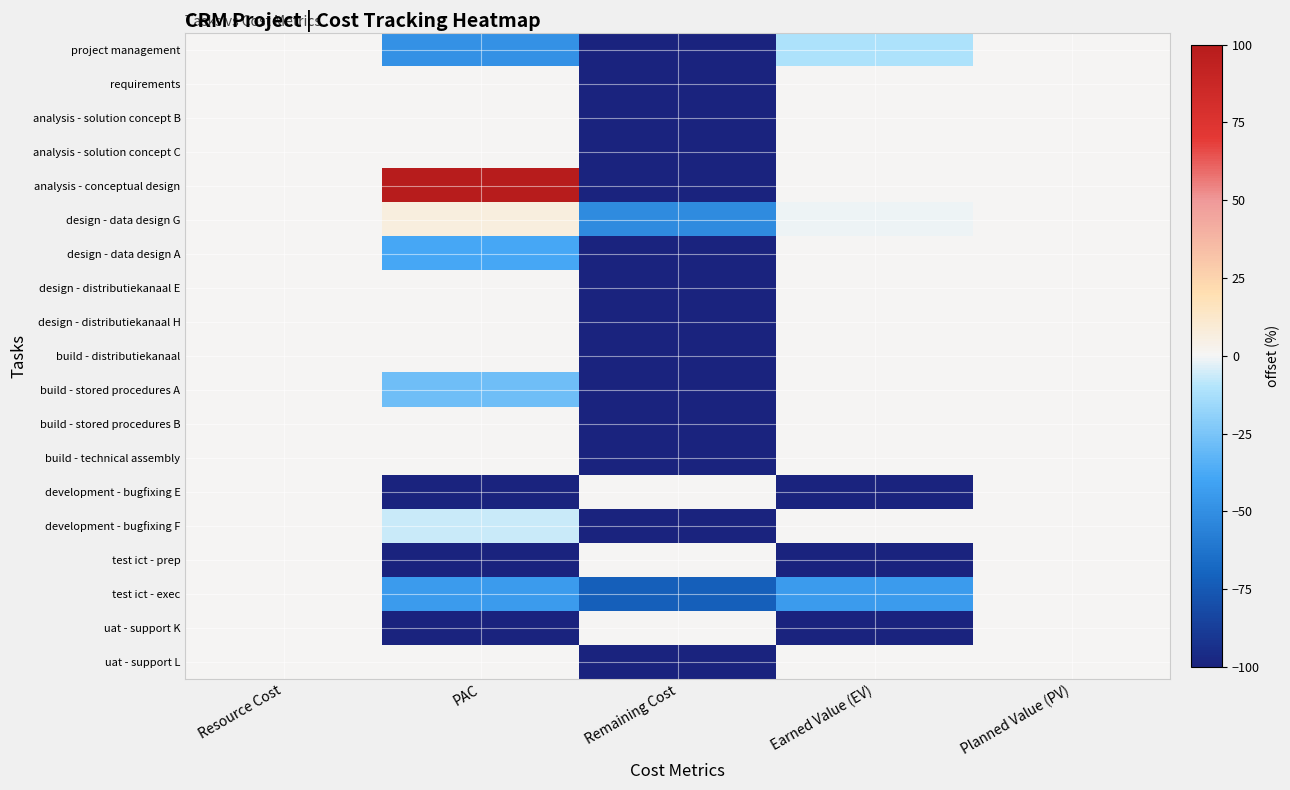

Reading right to left, list all the values displayed in this chart.

project management: Planned Value (PV)=0.0	Earned Value (EV)=-11.0	Remaining Cost=-100.0	PAC=-48.7	Resource Cost=0.0
requirements: Planned Value (PV)=0.0	Earned Value (EV)=0.0	Remaining Cost=-100.0	PAC=0.0	Resource Cost=0.0
analysis - solution concept B: Planned Value (PV)=0.0	Earned Value (EV)=0.0	Remaining Cost=-100.0	PAC=0.0	Resource Cost=0.0
analysis - solution concept C: Planned Value (PV)=0.0	Earned Value (EV)=0.0	Remaining Cost=-100.0	PAC=0.0	Resource Cost=0.0
analysis - conceptual design: Planned Value (PV)=0.0	Earned Value (EV)=0.0	Remaining Cost=-100.0	PAC=130.6	Resource Cost=0.0
design - data design G: Planned Value (PV)=0.0	Earned Value (EV)=-1.0	Remaining Cost=-51.6	PAC=6.5	Resource Cost=0.0
design - data design A: Planned Value (PV)=0.0	Earned Value (EV)=0.0	Remaining Cost=-100.0	PAC=-38.5	Resource Cost=0.0
design - distributiekanaal E: Planned Value (PV)=0.0	Earned Value (EV)=0.0	Remaining Cost=-100.0	PAC=0.0	Resource Cost=0.0
design - distributiekanaal H: Planned Value (PV)=0.0	Earned Value (EV)=0.0	Remaining Cost=-100.0	PAC=0.0	Resource Cost=0.0
build - distributiekanaal: Planned Value (PV)=0.0	Earned Value (EV)=0.0	Remaining Cost=-100.0	PAC=0.0	Resource Cost=0.0
build - stored procedures A: Planned Value (PV)=0.0	Earned Value (EV)=0.0	Remaining Cost=-100.0	PAC=-27.9	Resource Cost=0.0
build - stored procedures B: Planned Value (PV)=0.0	Earned Value (EV)=0.0	Remaining Cost=-100.0	PAC=0.0	Resource Cost=0.0
build - technical assembly: Planned Value (PV)=0.0	Earned Value (EV)=0.0	Remaining Cost=-100.0	PAC=0.0	Resource Cost=0.0
development - bugfixing E: Planned Value (PV)=0.0	Earned Value (EV)=-100.0	Remaining Cost=0.0	PAC=-100.0	Resource Cost=0.0
development - bugfixing F: Planned Value (PV)=0.0	Earned Value (EV)=0.0	Remaining Cost=-100.0	PAC=-6.7	Resource Cost=0.0
test ict - prep: Planned Value (PV)=0.0	Earned Value (EV)=-100.0	Remaining Cost=0.0	PAC=-100.0	Resource Cost=0.0
test ict - exec: Planned Value (PV)=0.0	Earned Value (EV)=-44.0	Remaining Cost=-72.2	PAC=-44.4	Resource Cost=0.0
uat - support K: Planned Value (PV)=0.0	Earned Value (EV)=-100.0	Remaining Cost=0.0	PAC=-100.0	Resource Cost=0.0
uat - support L: Planned Value (PV)=0.0	Earned Value (EV)=0.0	Remaining Cost=-100.0	PAC=0.0	Resource Cost=0.0